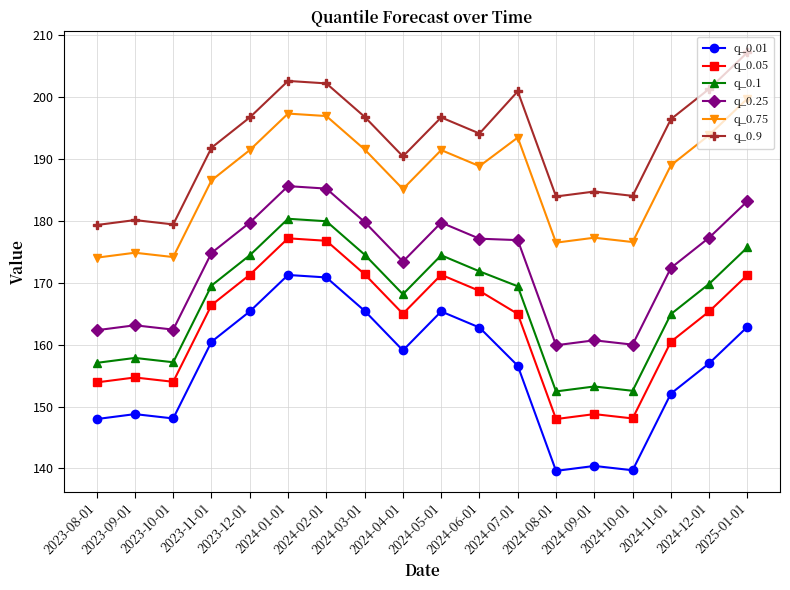

How many distinct data groups are displayed?

6